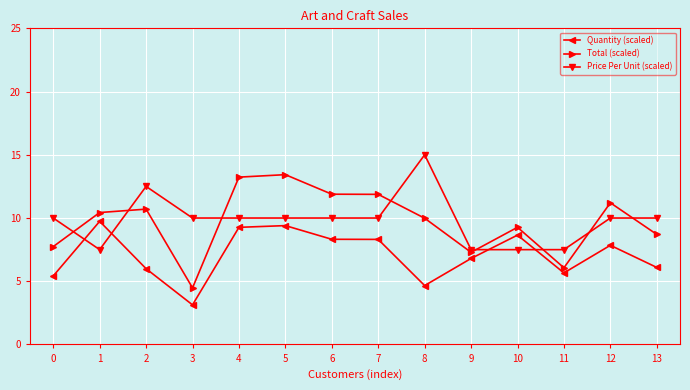

At how many categories does at least one series exceed 12?

4